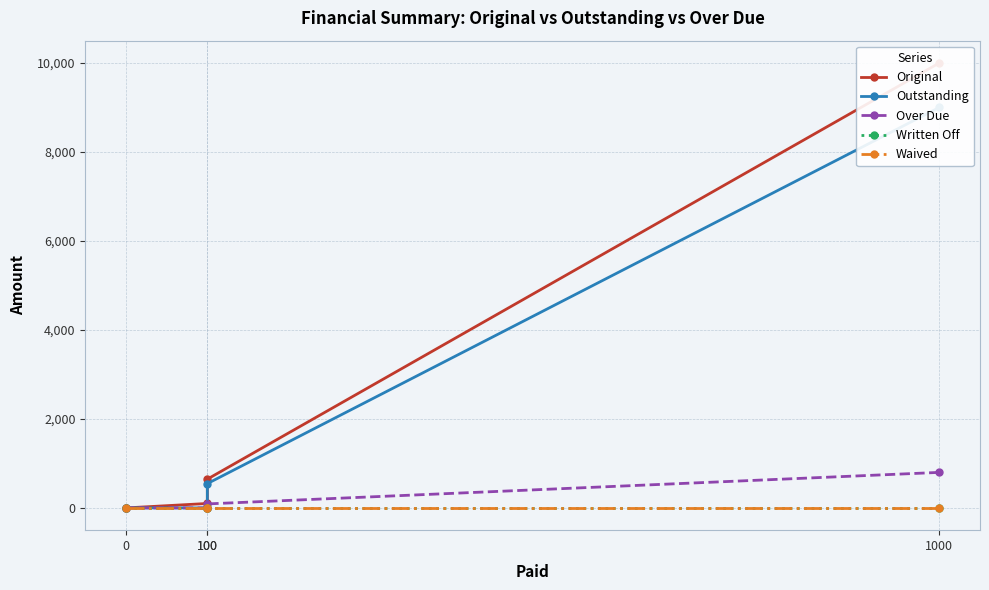

How many categories are shown in the chart?

4